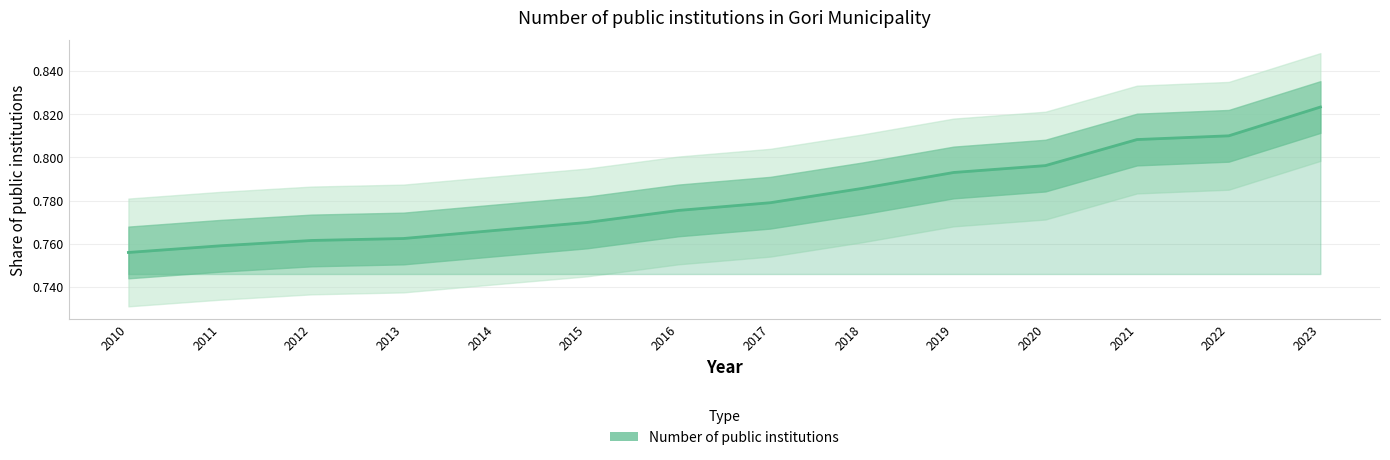

What is the sum of the values at 2021 and 2018?

1.6